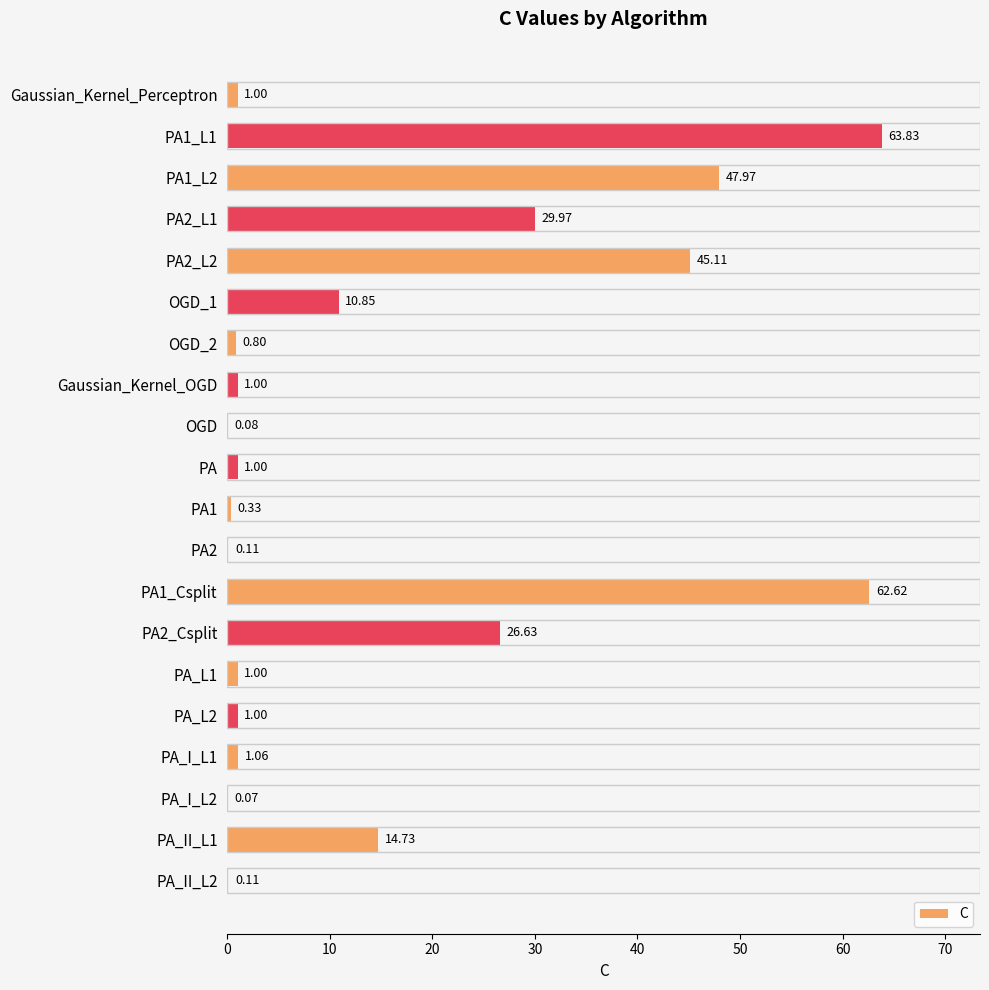

What is the sum of all values?

309.3